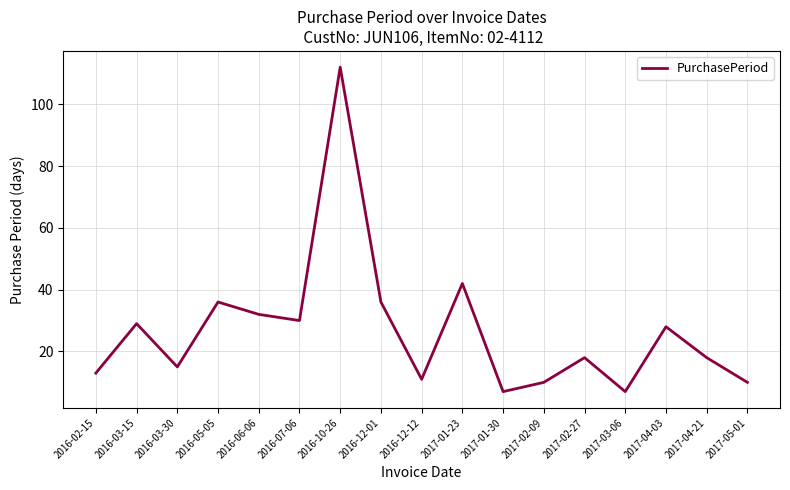

What position from the right is 2017-01-30?

7